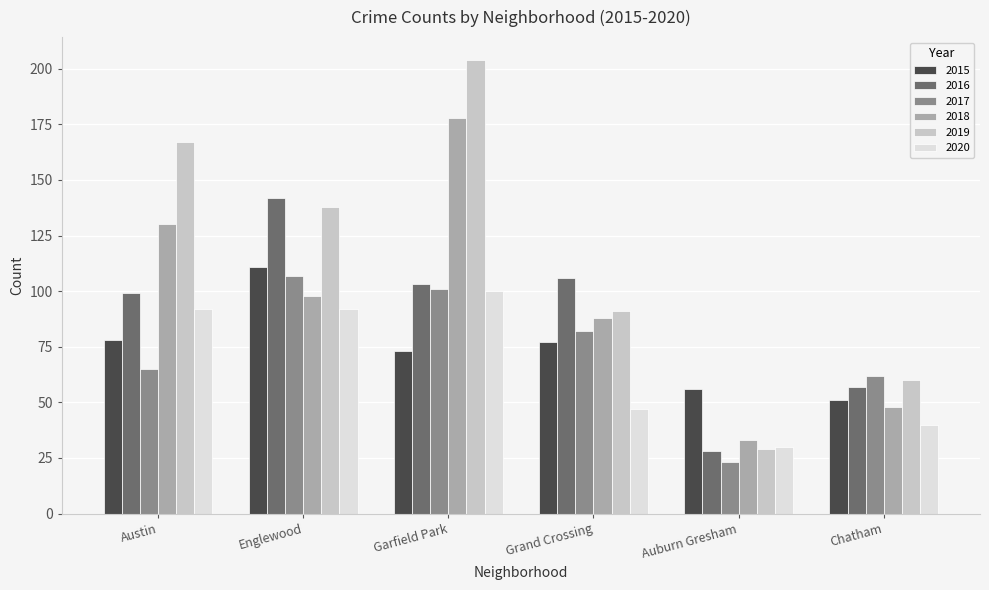

What is the sum of the 2018 values at Auburn Gresham and Englewood?

131